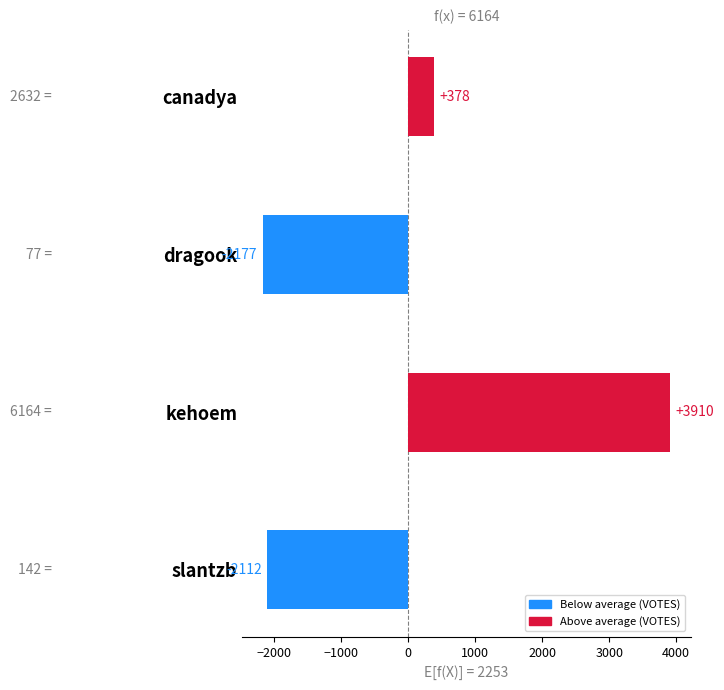

How many categories are shown in the chart?

4